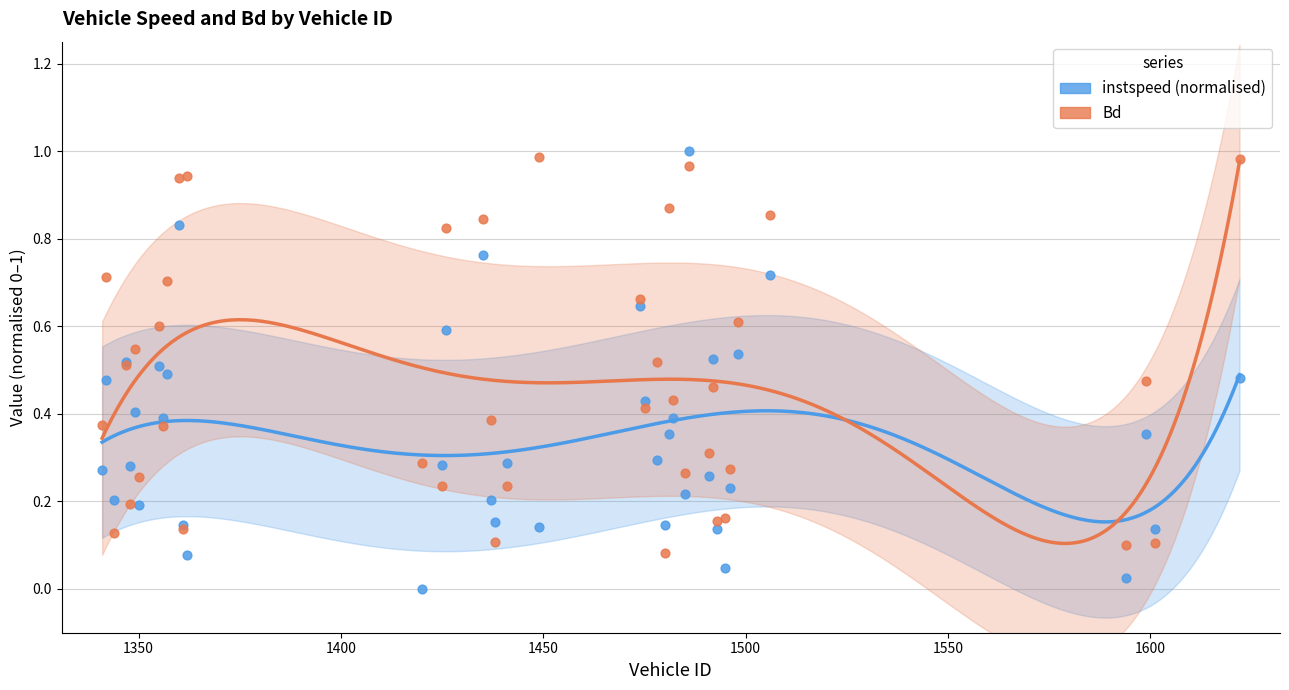

Which series has the largest total across all categories?

Bd